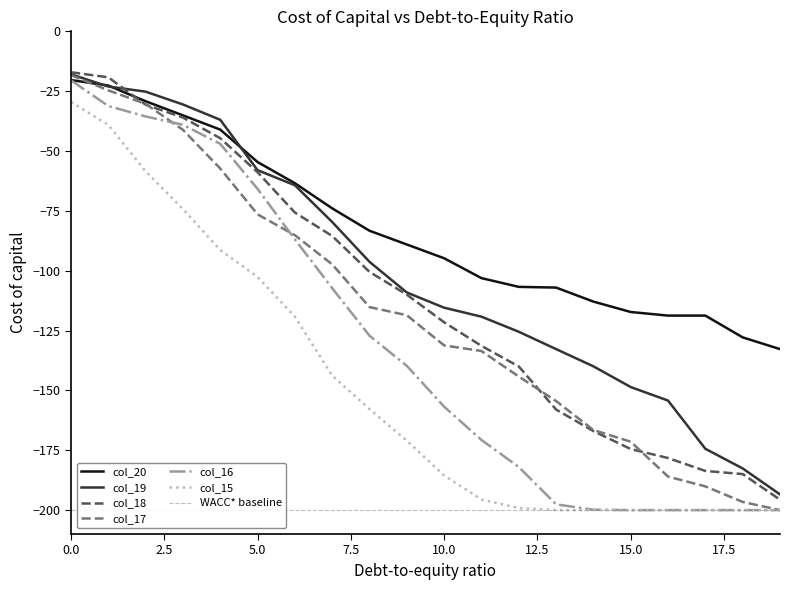

Which series has the largest total across all categories?

col_20